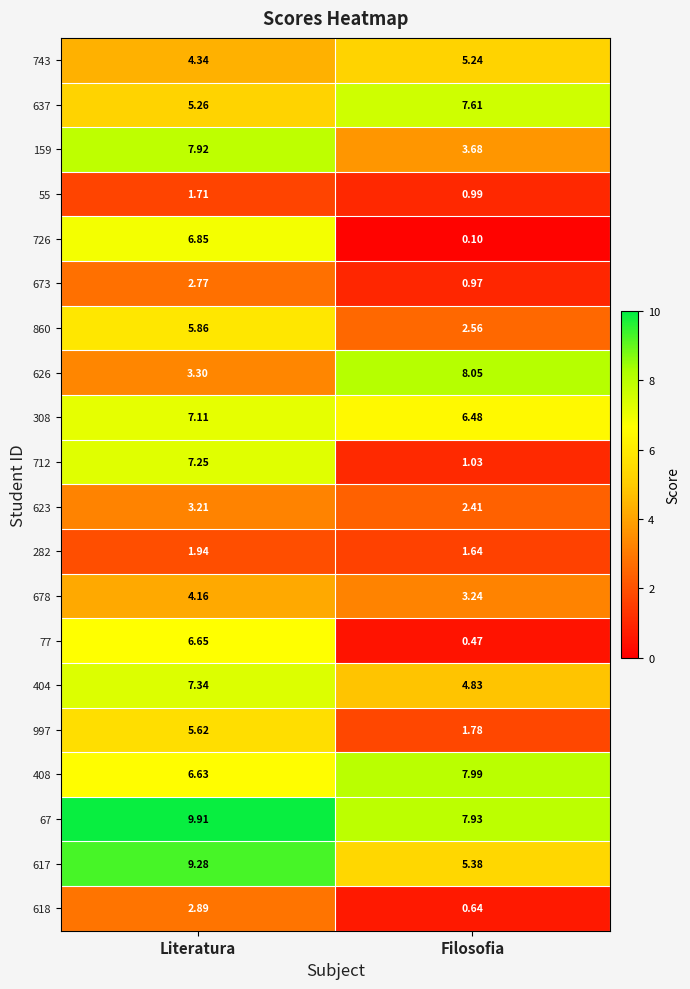

Between Literatura and Filosofia, which series saw the biggest shift?

726